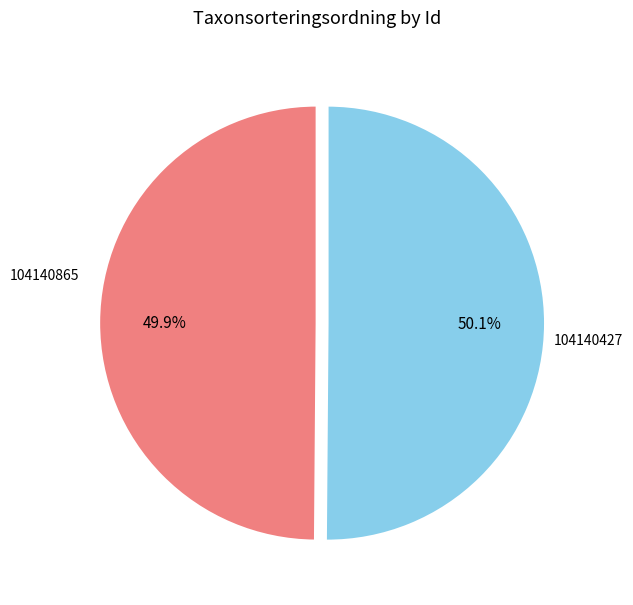

To the nearest percent, what is the average slice percentage?

50%